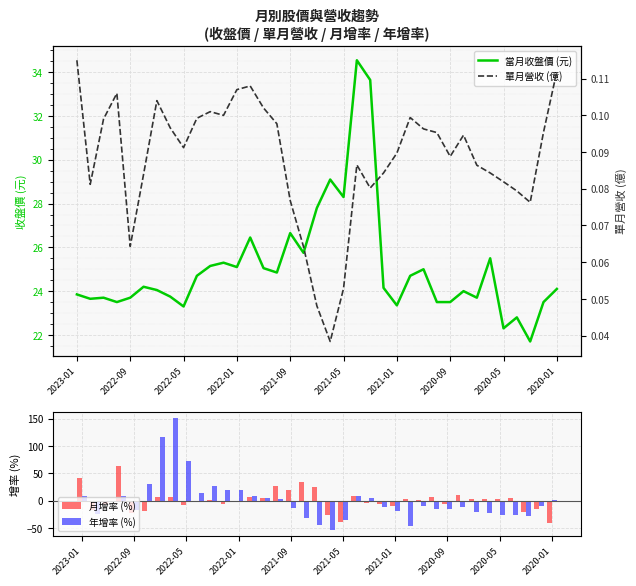

The 年增率 (%) series shows -25.4 at 2020-09. True or false?

False